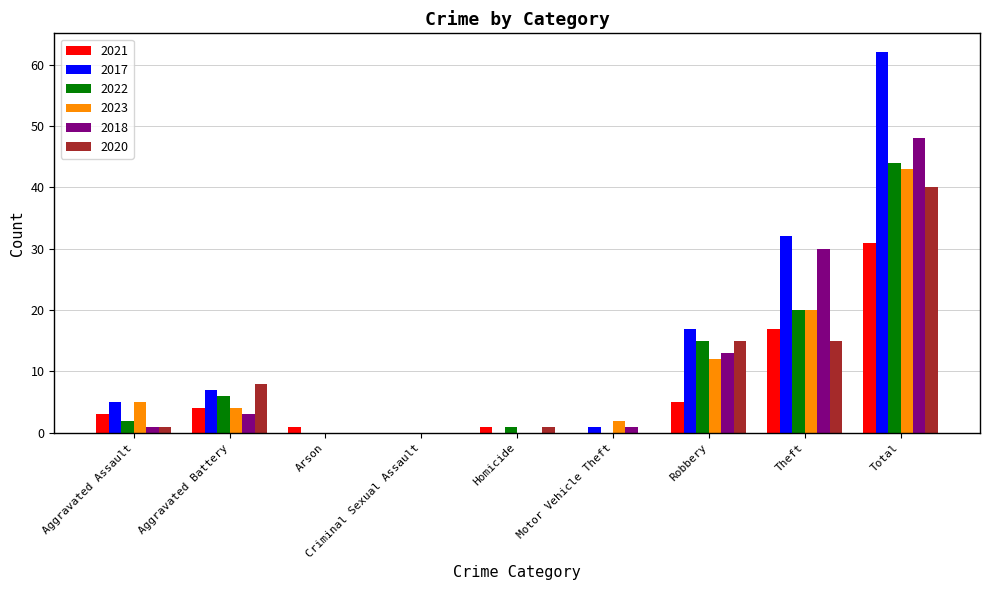

What is the total value across all series at Motor Vehicle Theft?

4